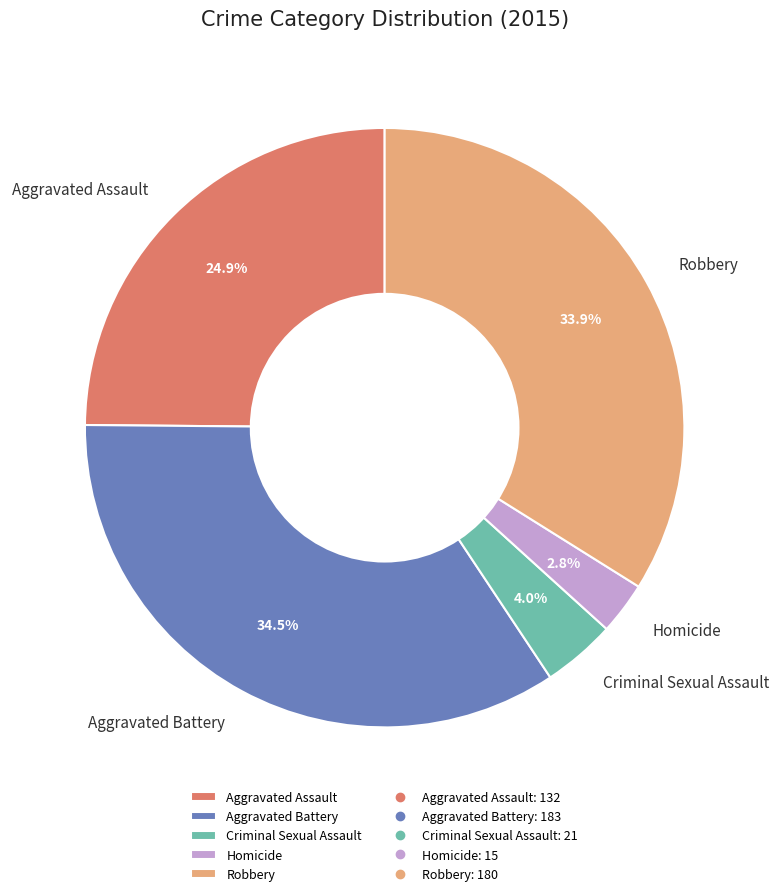

To the nearest percent, what is the difference between the Aggravated Assault and Criminal Sexual Assault slice percentages?

21%